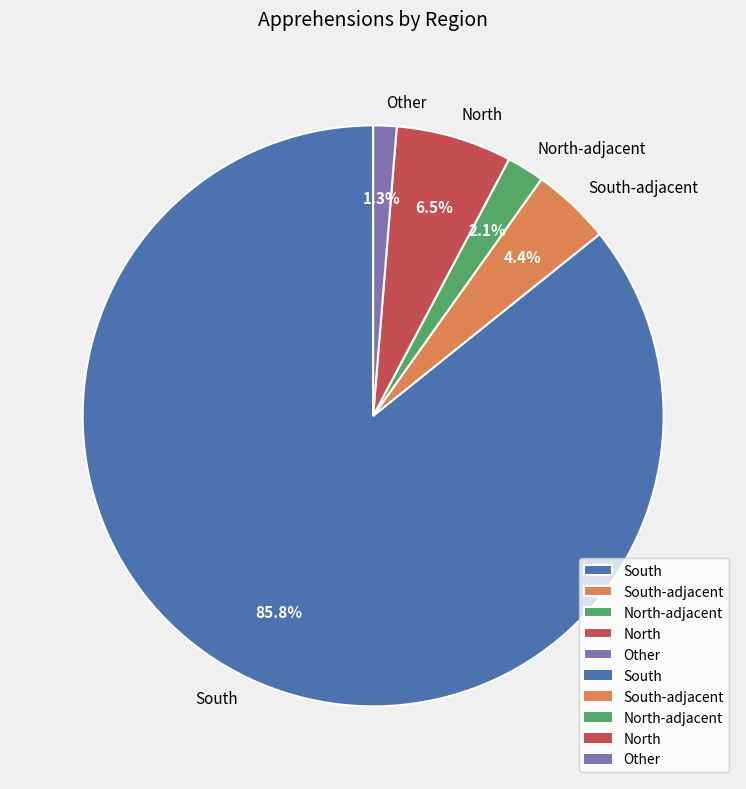

To the nearest percent, what is the difference between the largest and smallest slice percentages?

84%